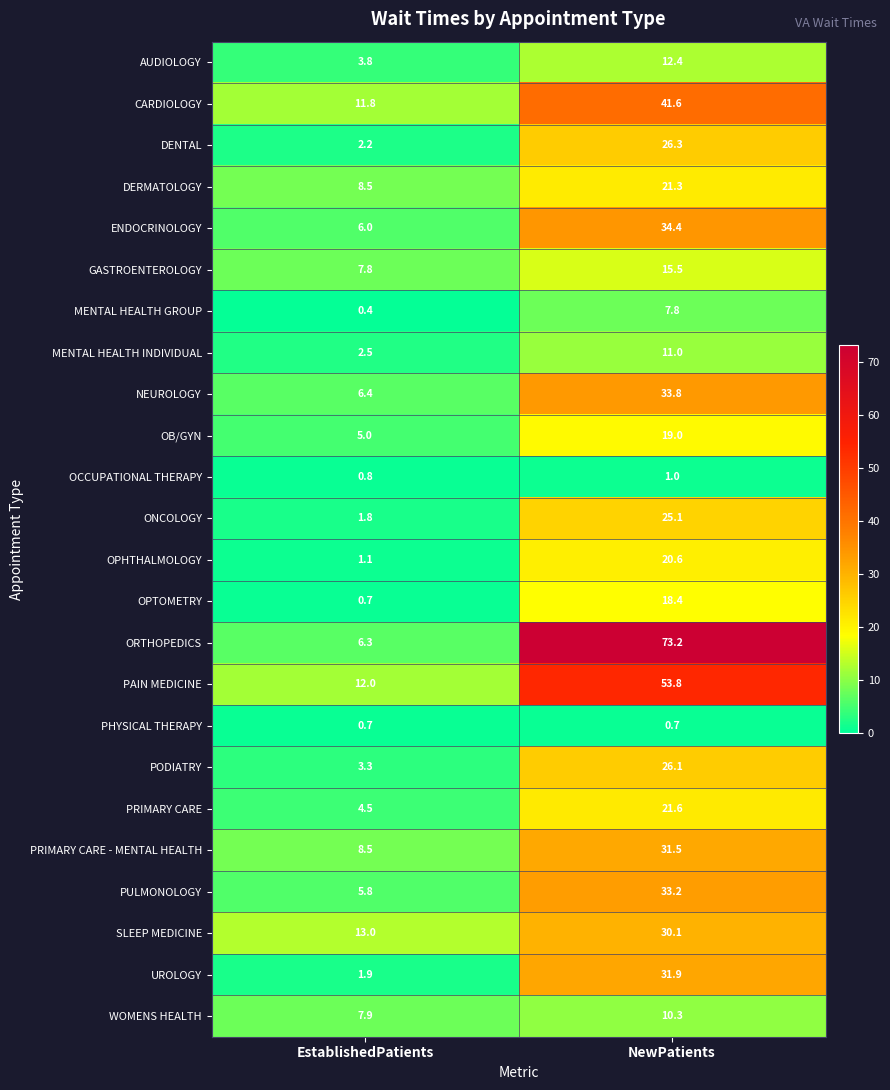

Which series changed the most between EstablishedPatients and NewPatients?

ORTHOPEDICS